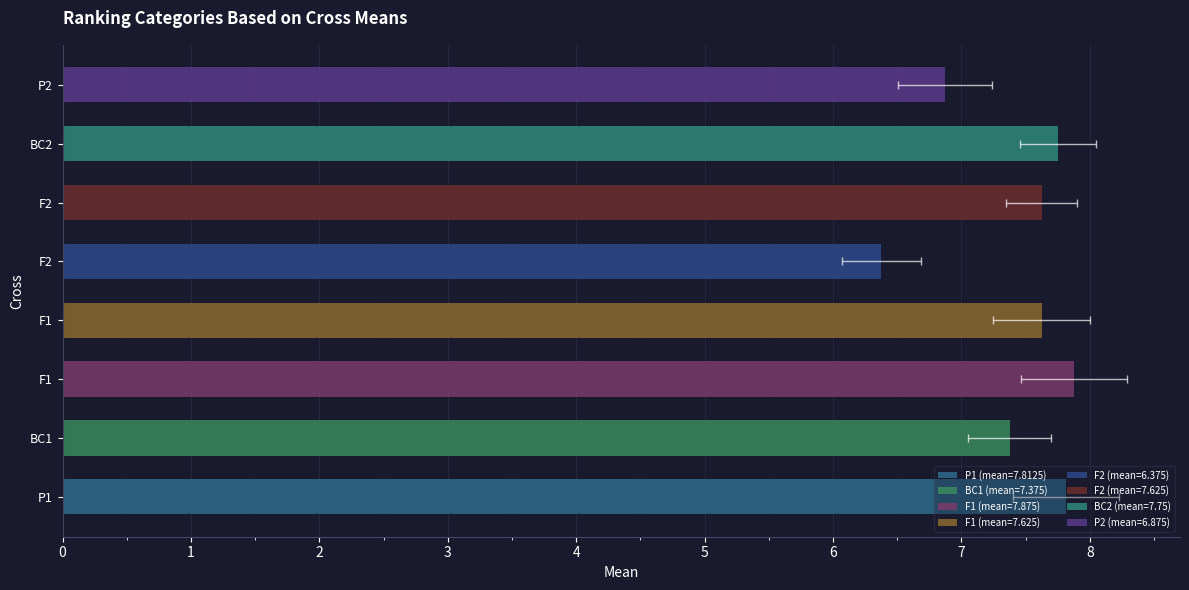

Are the bars horizontal?

Yes